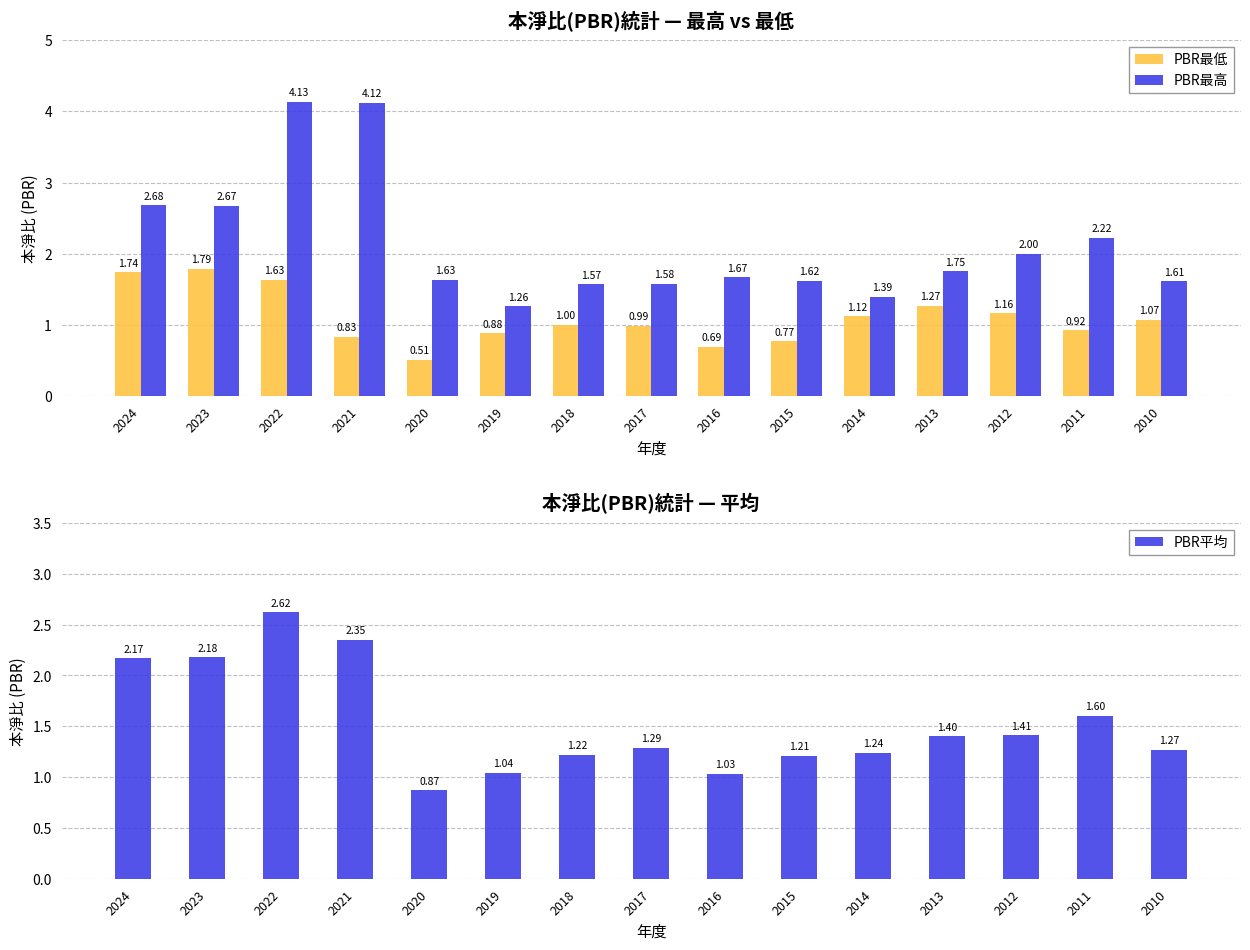

The PBR最低 series shows 2.2 at 2022. True or false?

False